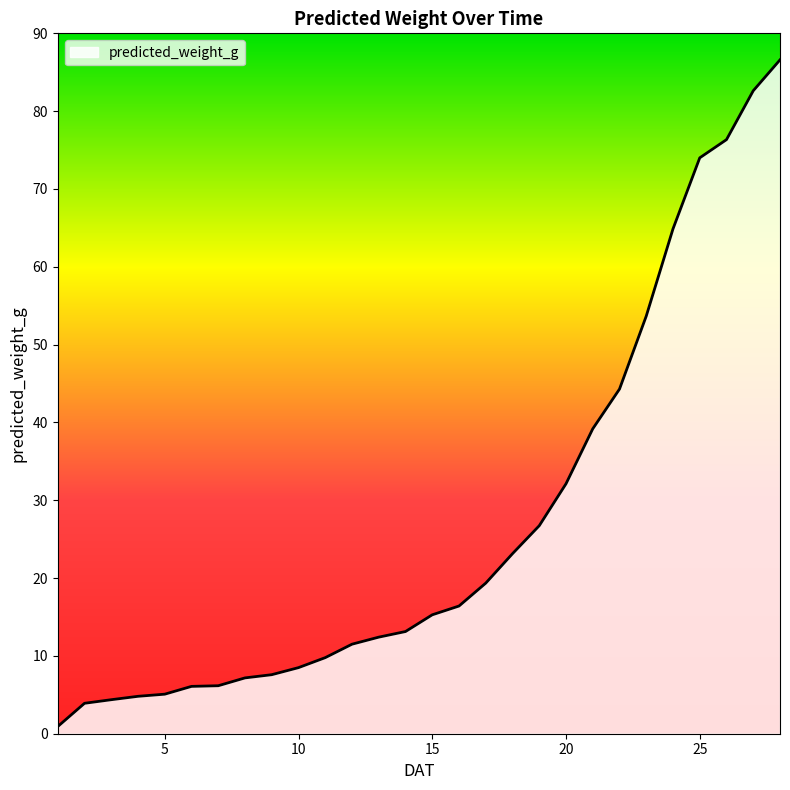

What is the maximum value shown in the chart?

86.6